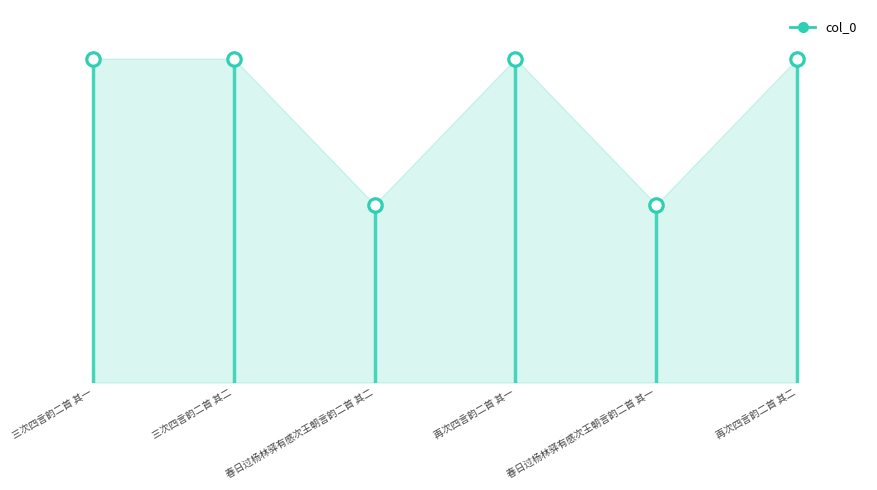

Between 三次四言韵二首 其二 and 三次四言韵二首 其一, which is larger?

三次四言韵二首 其二